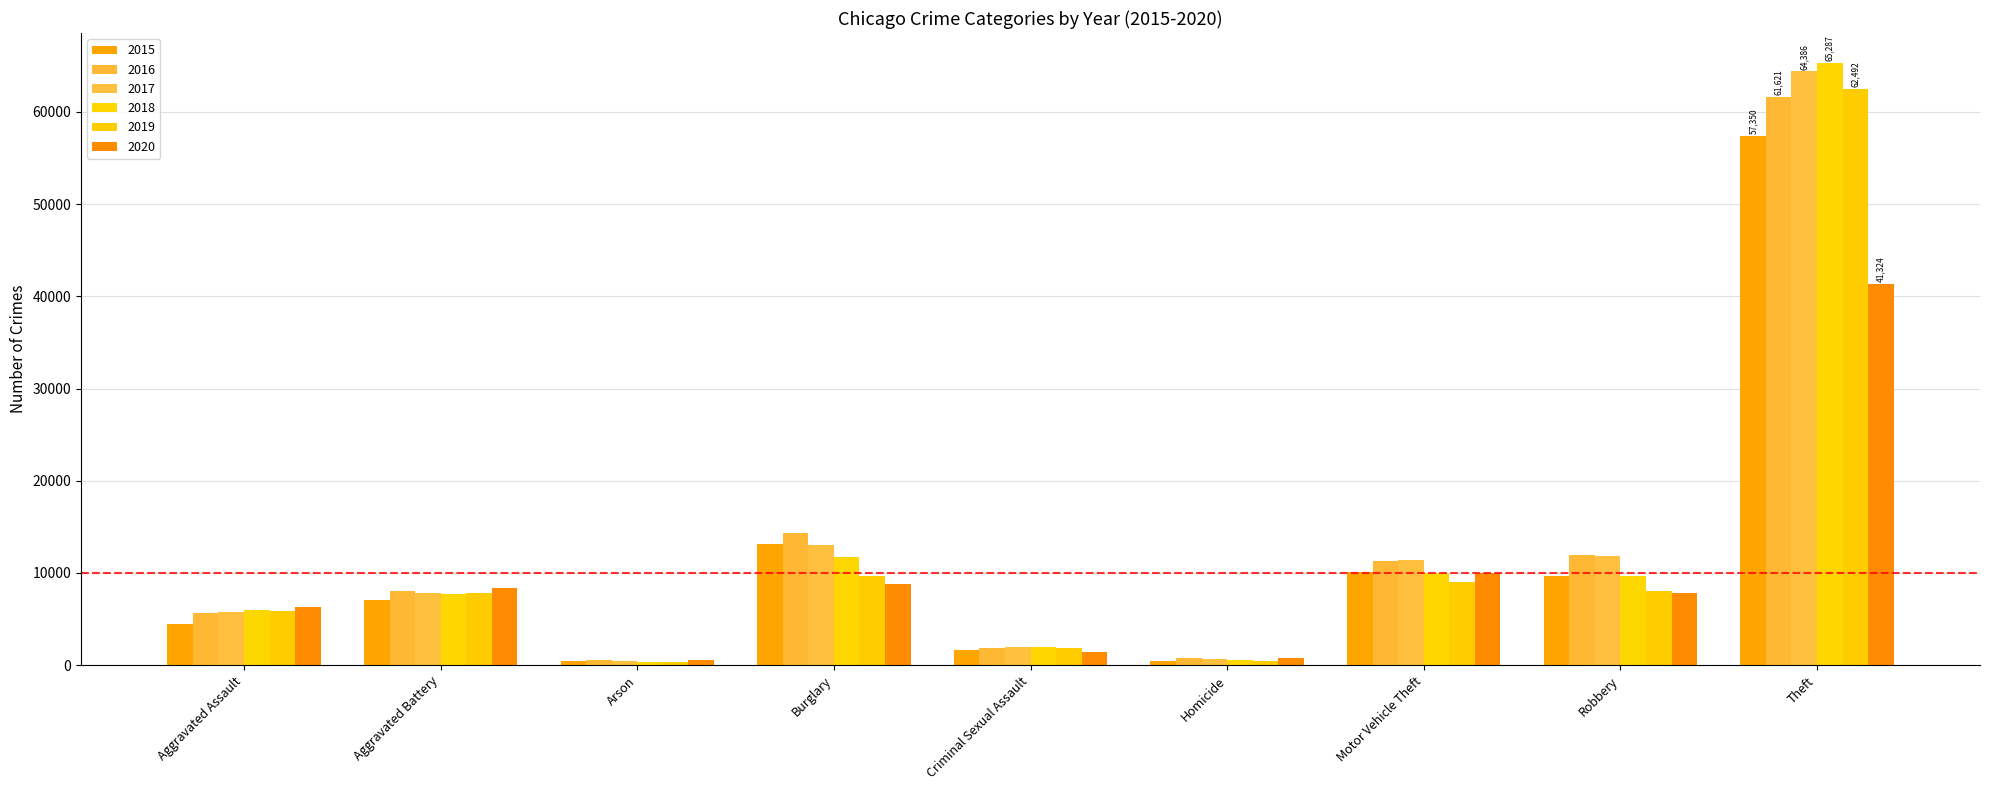

Are the bars horizontal?

No